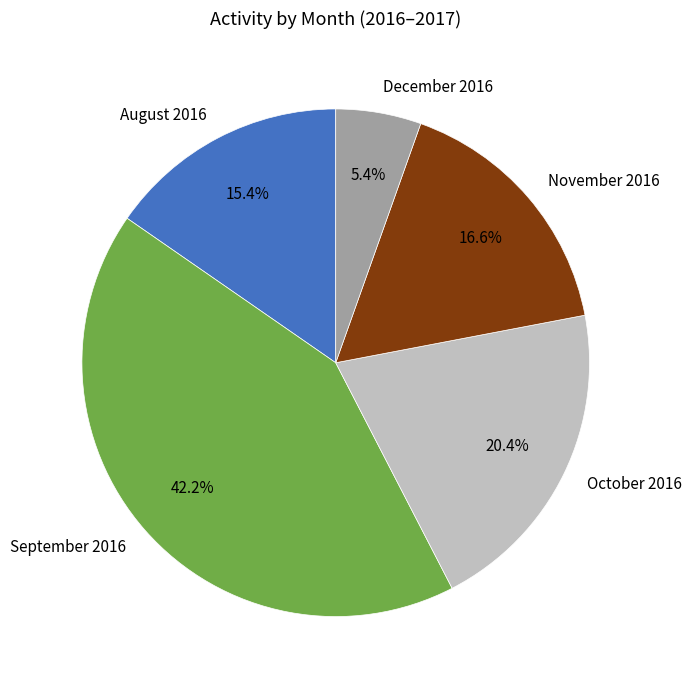

Which category has the biggest portion of the pie?

September 2016